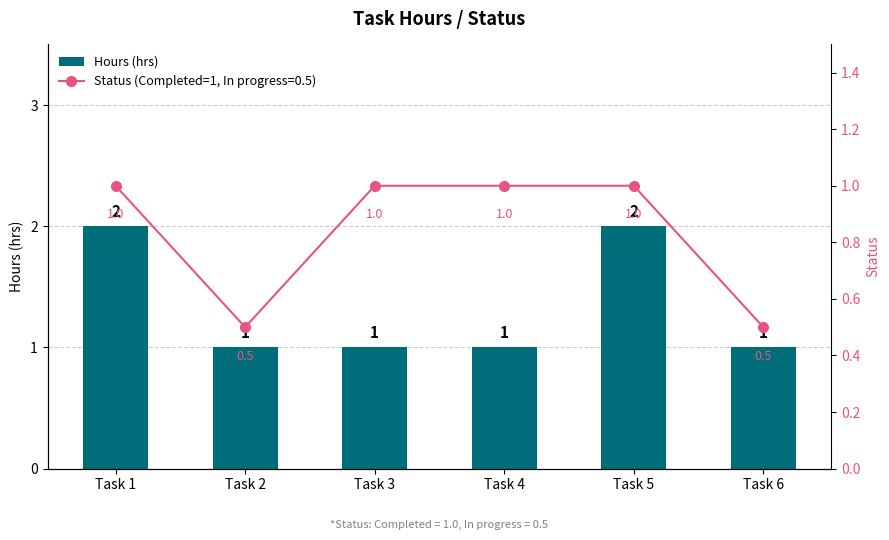

How many values are between 1 and 2?

6